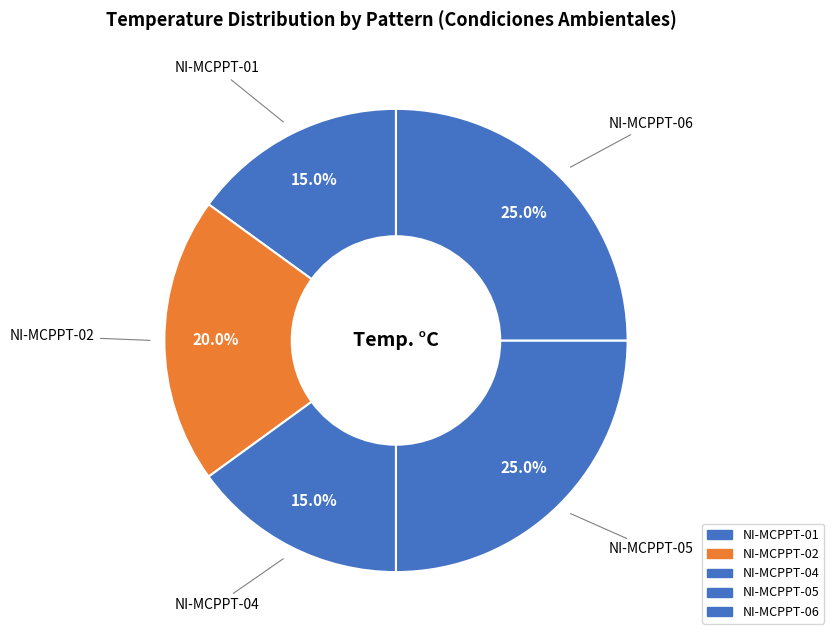

How many segments does this pie chart have?

5